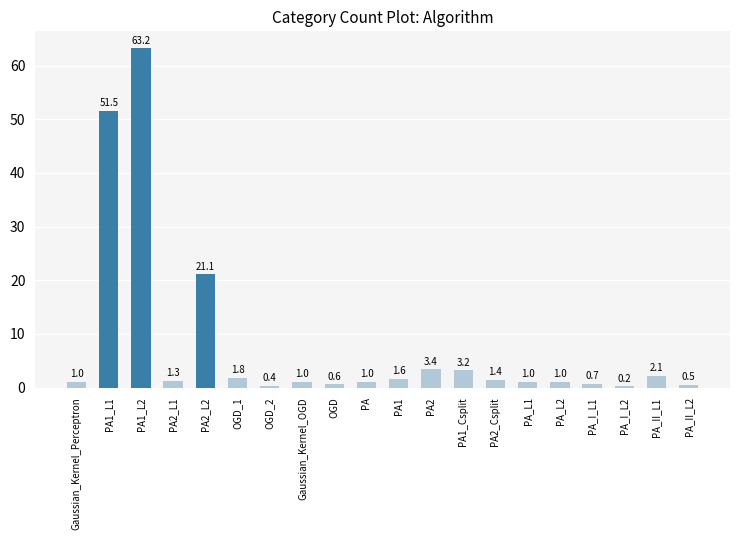

How many data points are less than 1?

5